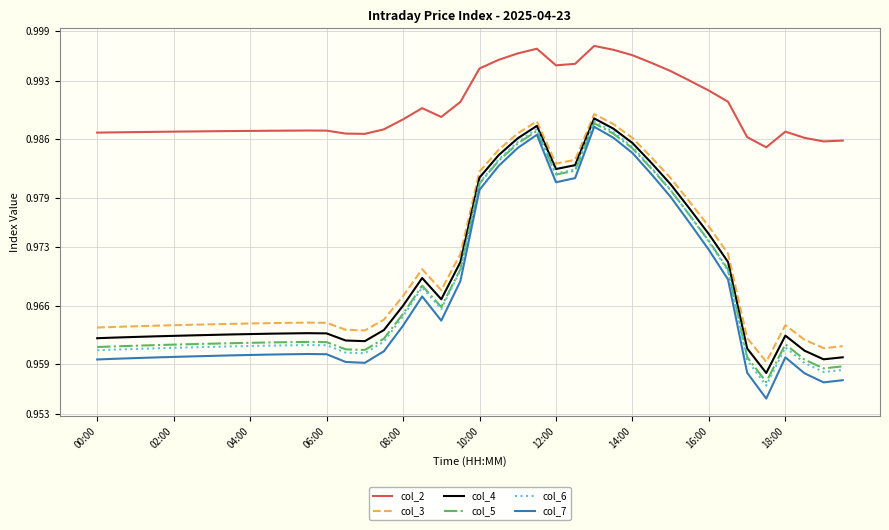

Which series has the widest spread of values?

col_7